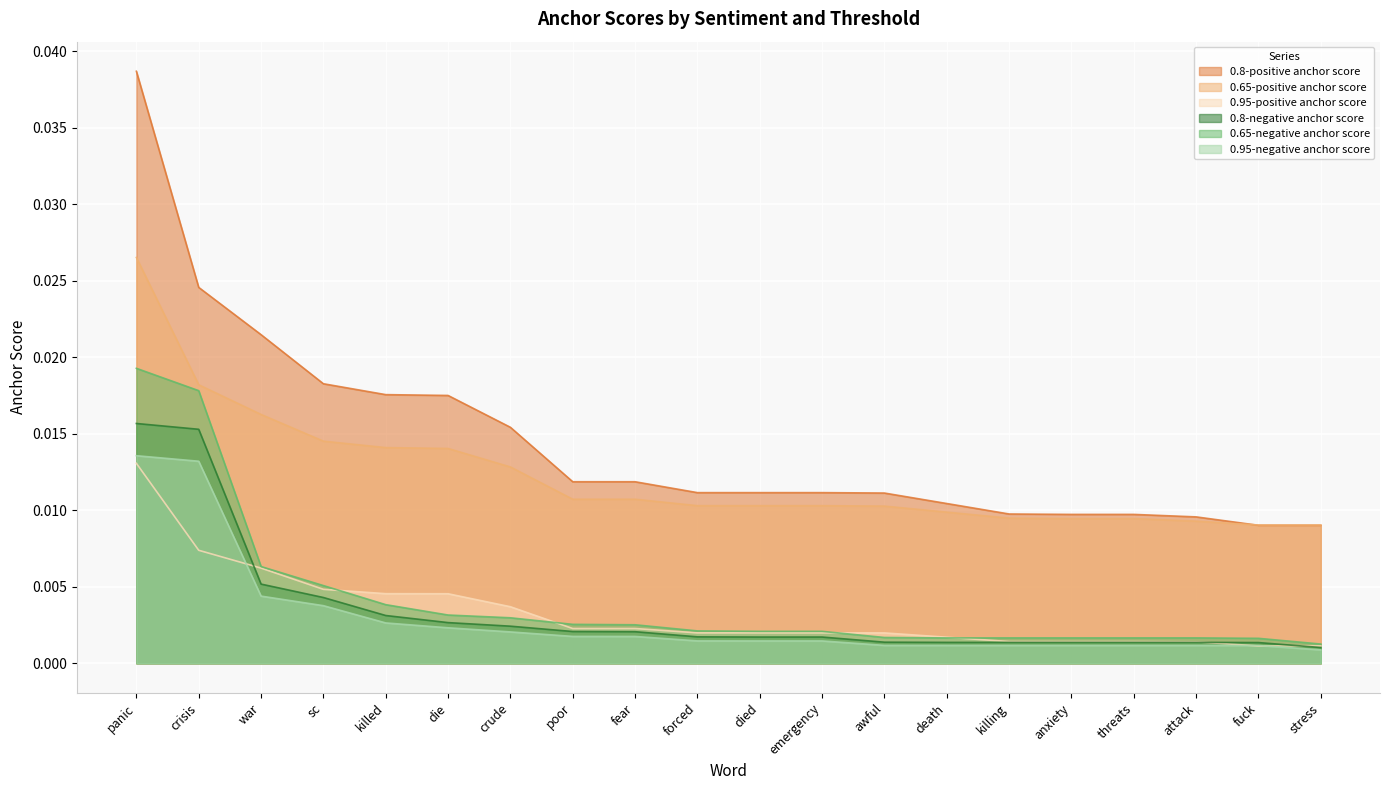

At killed, list the series in order from largest to smallest.

0.8-positive anchor score, 0.65-positive anchor score, 0.95-positive anchor score, 0.65-negative anchor score, 0.8-negative anchor score, 0.95-negative anchor score